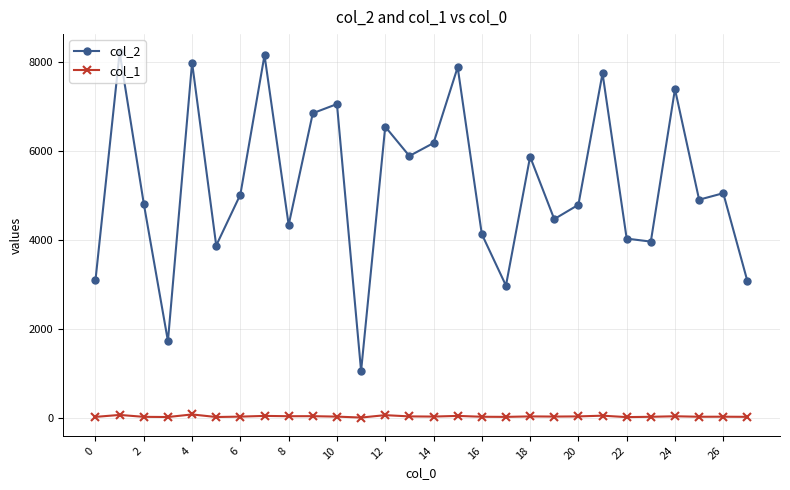

True or false: col_1 and col_2 cross at least once.

False